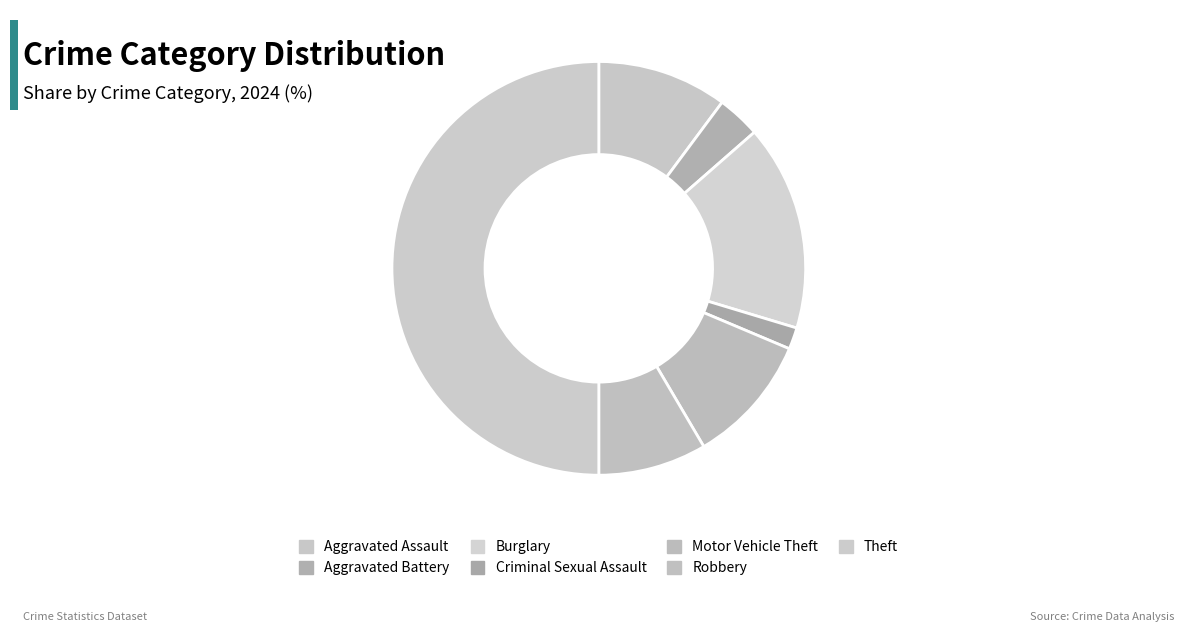

Which slice is the largest?

Theft